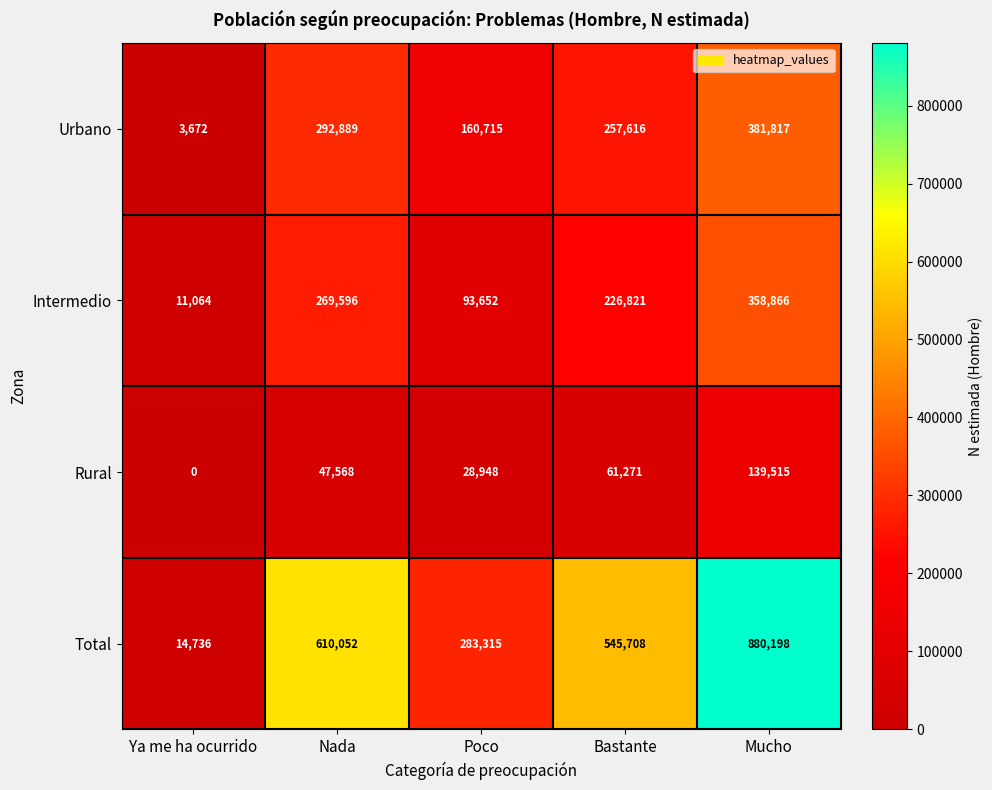

At how many categories does at least one series exceed 517921?

3